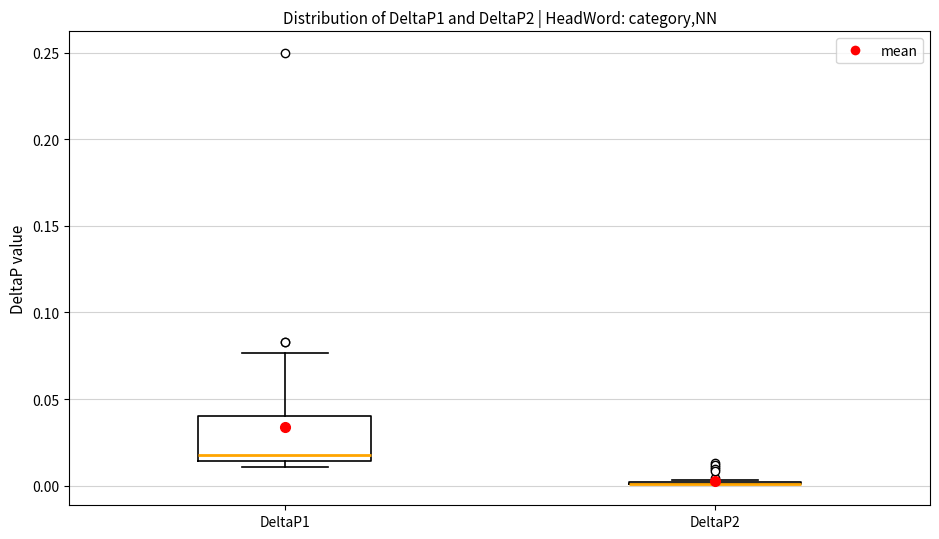

Reading left to right, transcribe this box plot: for each box, give where its median line is, the range the box spans, and where its two whiskers end, as read against the y-axis. The values are not printed on the chart, so give them approximately, as read against the axis.

DeltaP1: median 0.020, box 0.015 to 0.040, whiskers 0.010 to 0.075
DeltaP2: box collapsed to a line at 0.000, whiskers 0.000 to 0.005